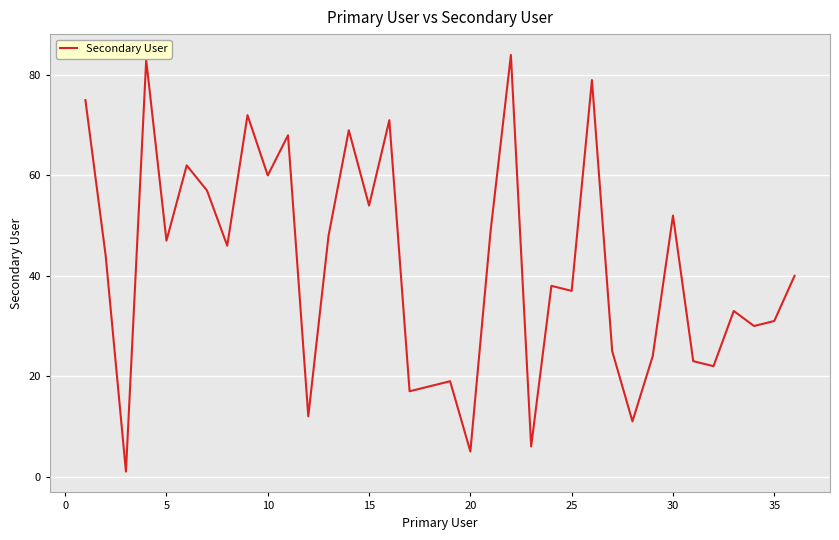

What is the difference between the maximum and minimum values?

83